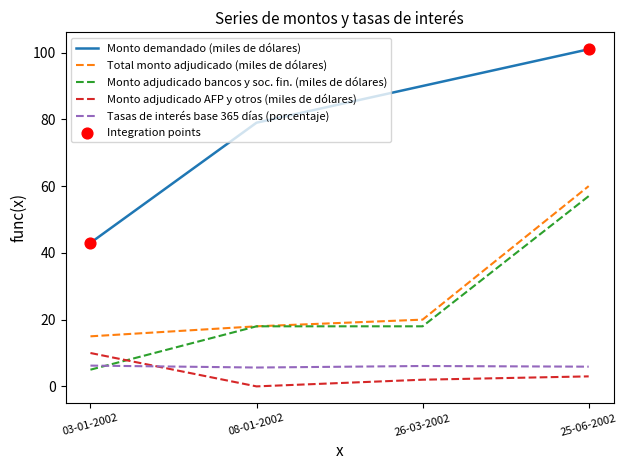

What is the total value across all series at 08-01-2002?

120.7